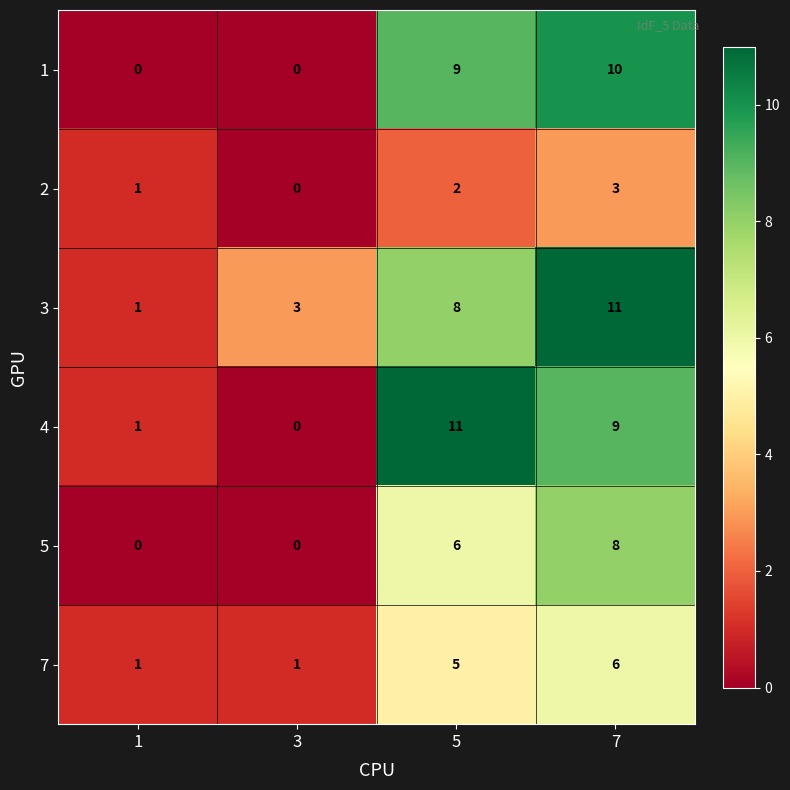

Reading left to right, extract all data points from this chart.

1: 1=0	3=0	5=9	7=10
2: 1=1	3=0	5=2	7=3
3: 1=1	3=3	5=8	7=11
4: 1=1	3=0	5=11	7=9
5: 1=0	3=0	5=6	7=8
7: 1=1	3=1	5=5	7=6